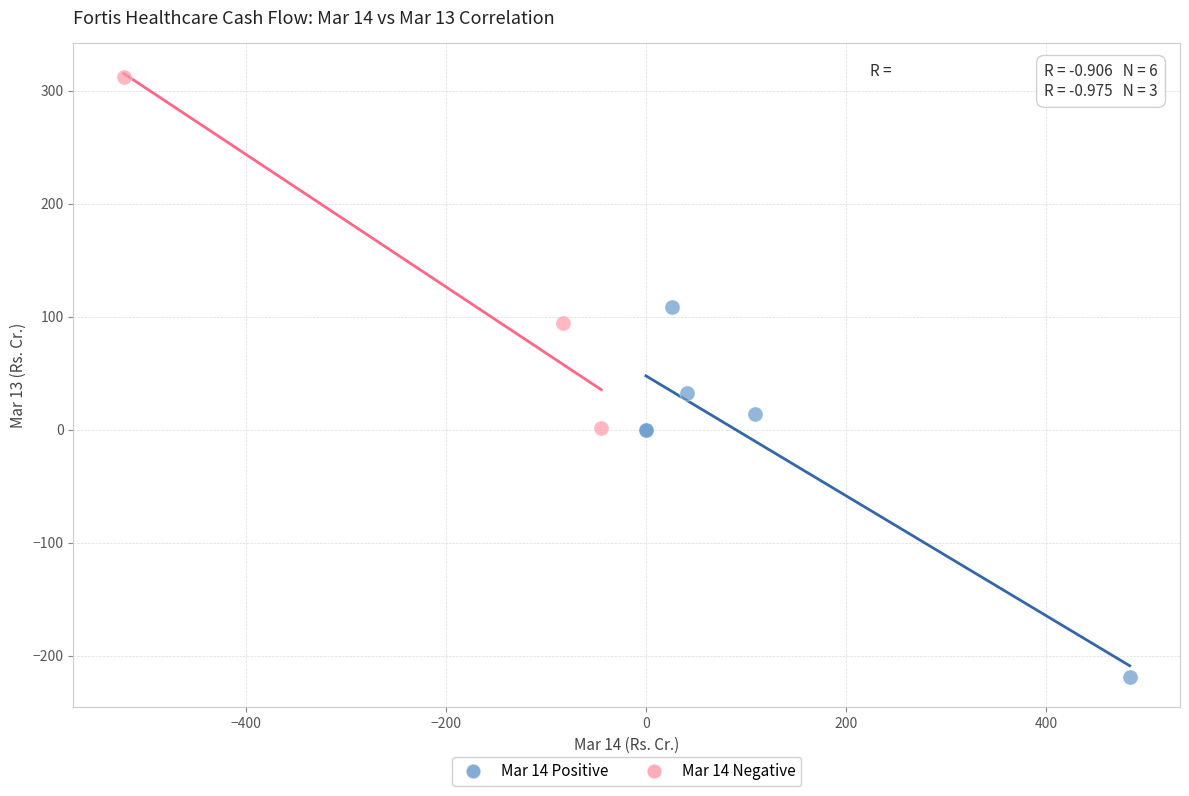

Which series contains the highest Y value?

Mar 14 Negative